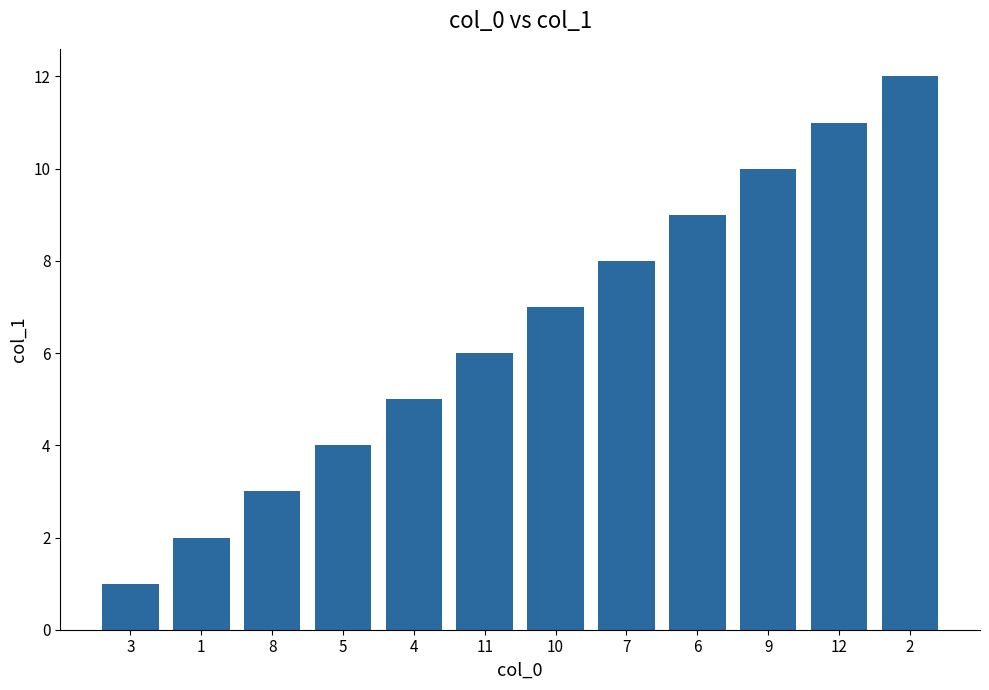

What is the ratio of the value at 8 to the value at 6?

0.3